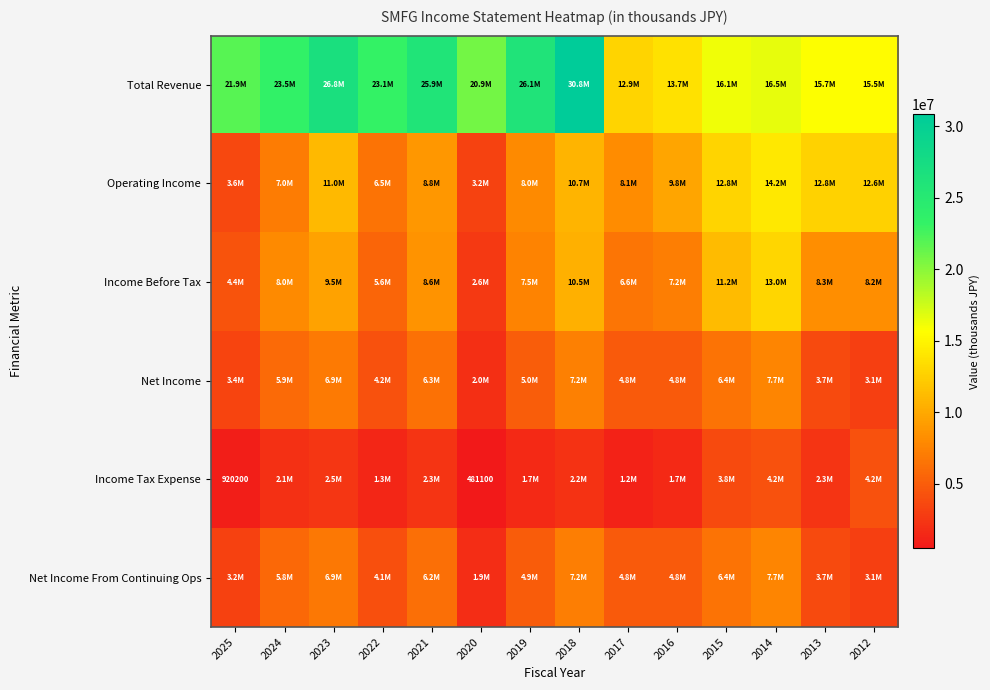

Which category has the lowest value across all series?

2020